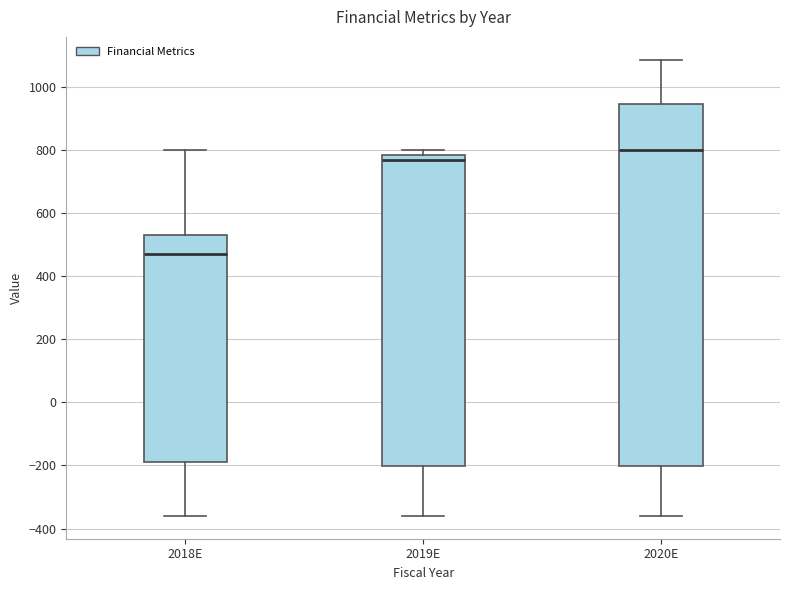

Which box's median line is the highest?

2020E